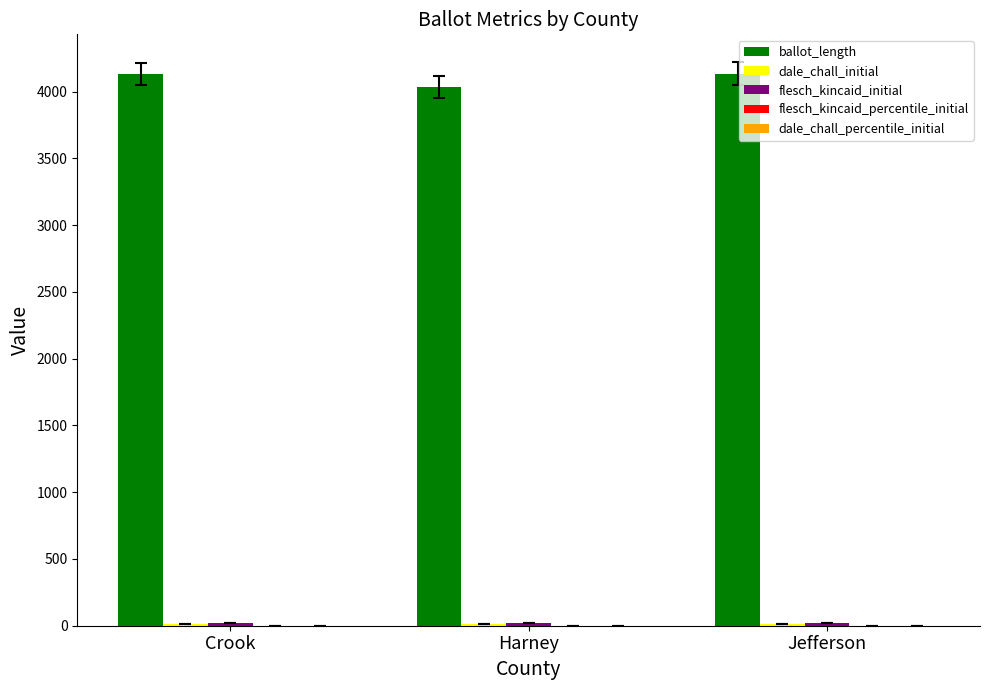

Which series has the largest total across all categories?

ballot_length